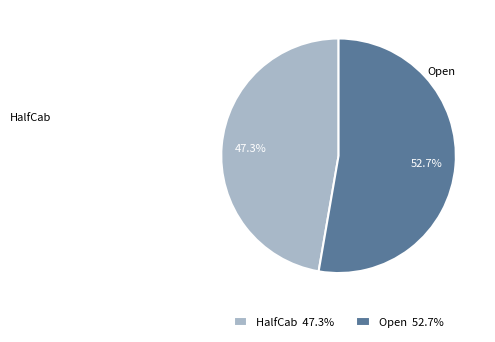

To the nearest percent, what is the difference between the largest and smallest slice percentages?

5%